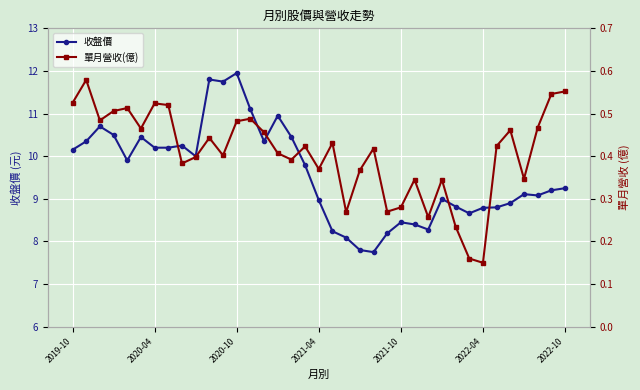

How many 單月營收(億) values are between 0 and 1?

37